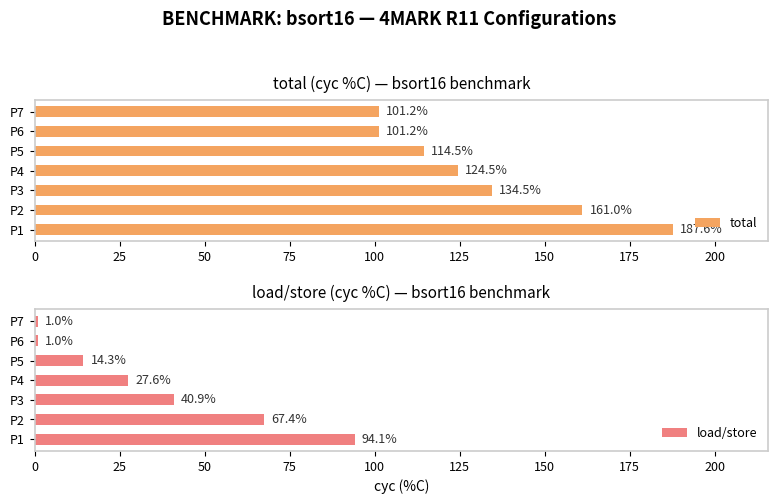

Reading left to right, what are all the values shown in this chart?

total: 187.6	161.0	134.5	124.5	114.5	101.2	101.2
load/store: 94.1	67.4	40.9	27.6	14.3	1.0	1.0